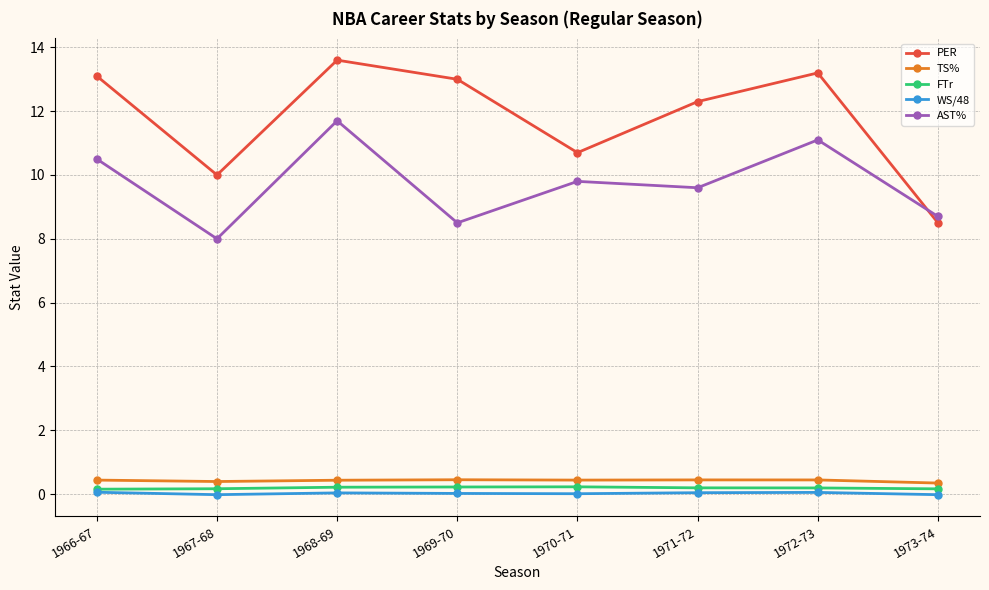

True or false: PER and FTr intersect in this chart.

False